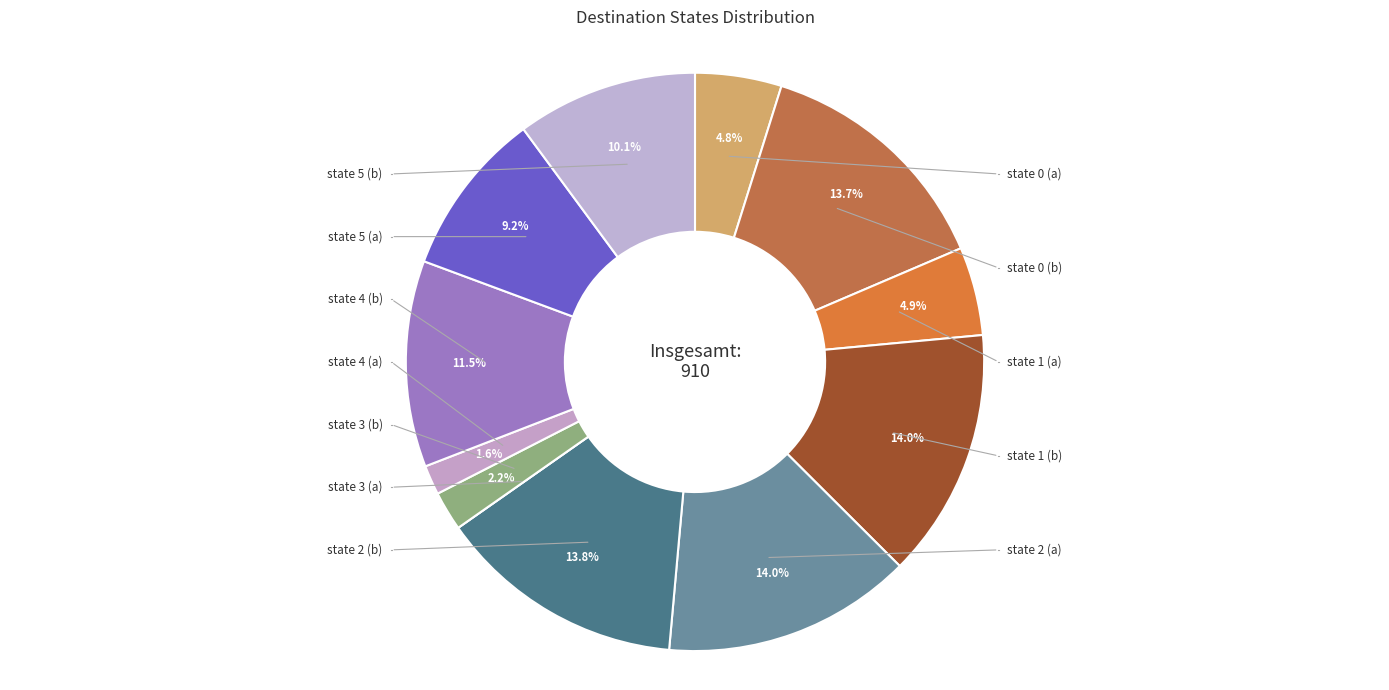

What is the largest slice in the pie chart?

state 1 (b)